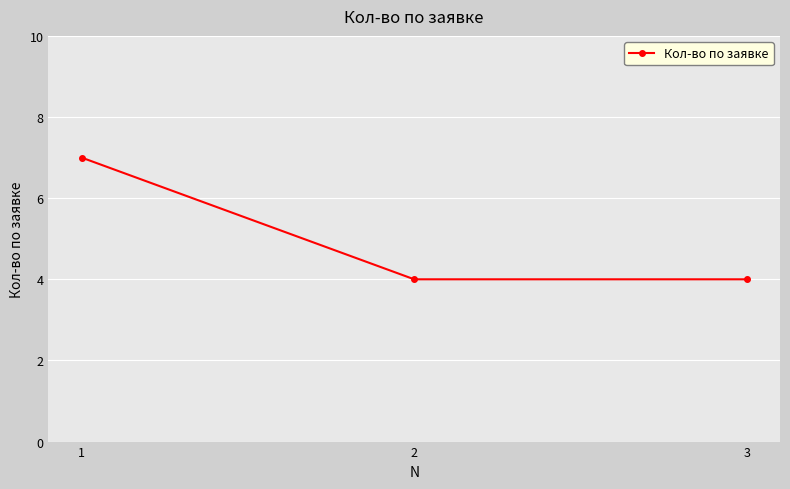

True or false: the data shows 4 at 3.

True